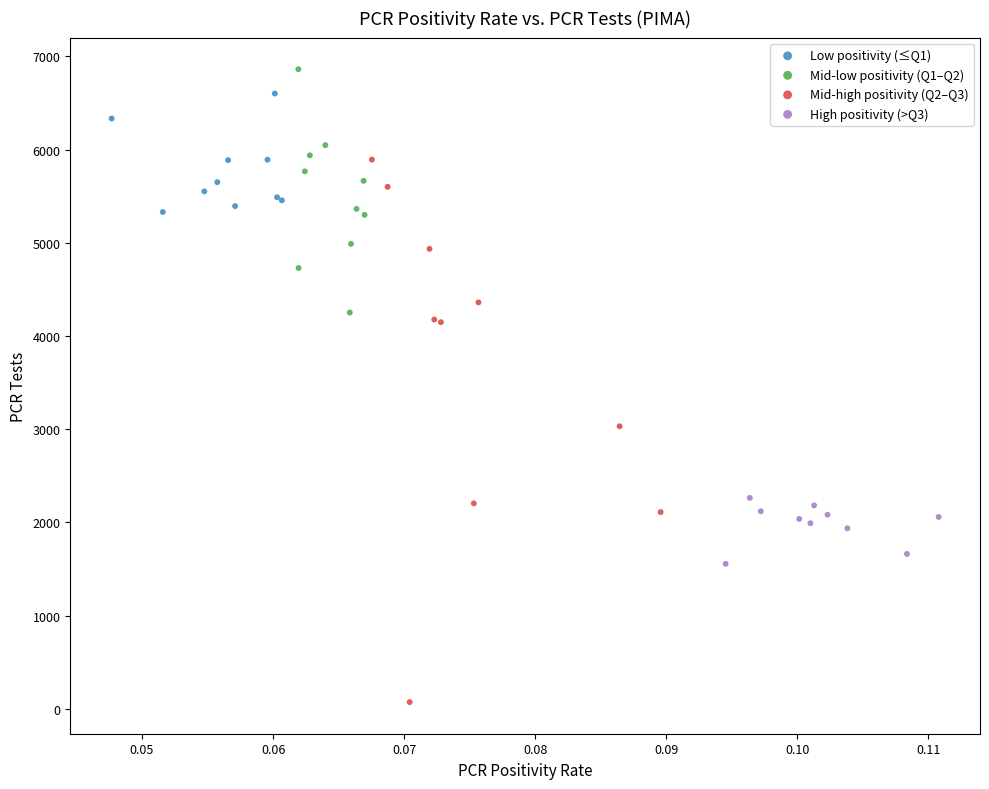

Which series reaches the minimum Y coordinate?

Mid-high positivity (Q2–Q3)